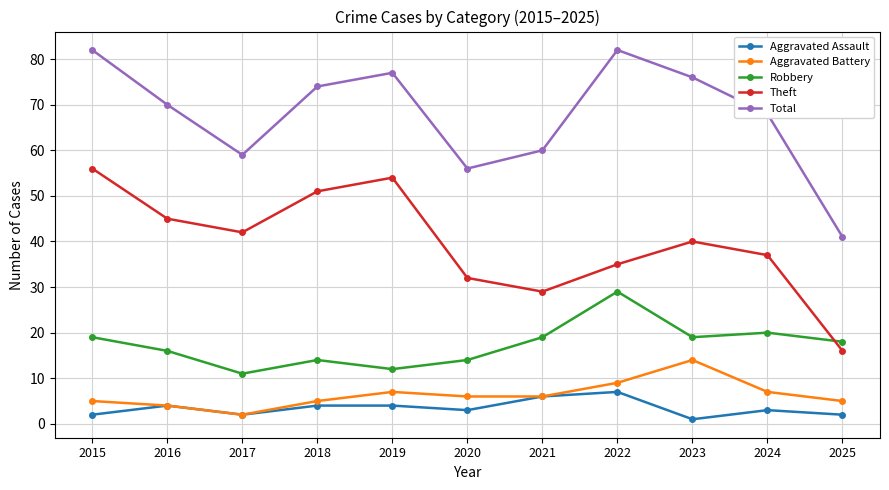

What is the sum of all Theft values?

437